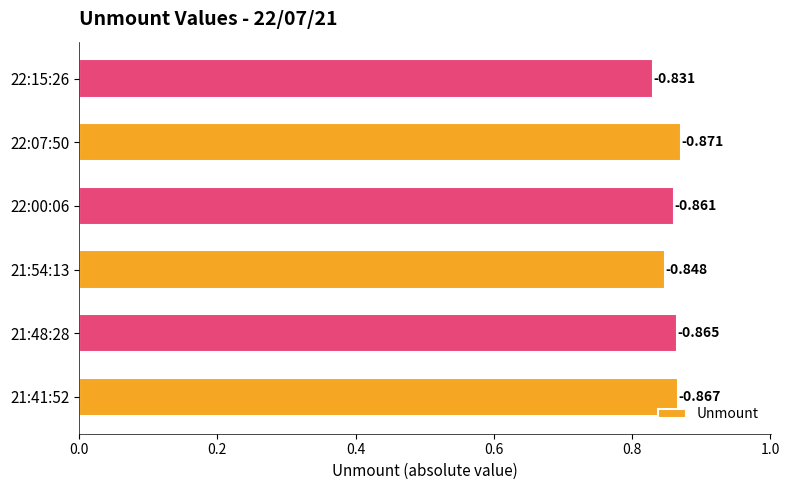

Does the chart contain any negative values?

No